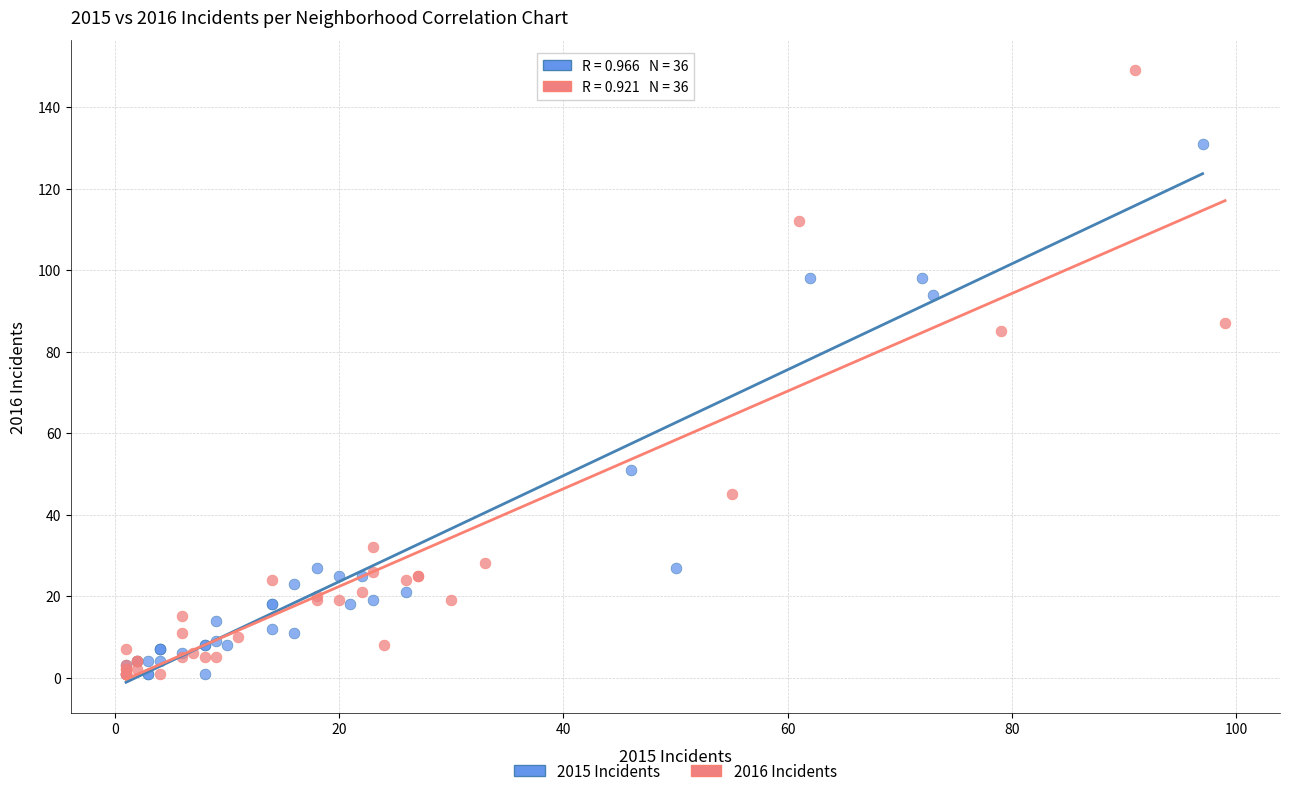

Which series has the largest Y range (max minus min)?

2016 Incidents